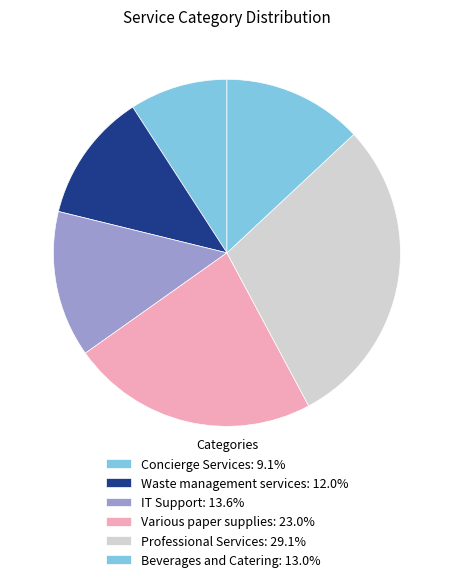

Count the number of slices in the pie.

6